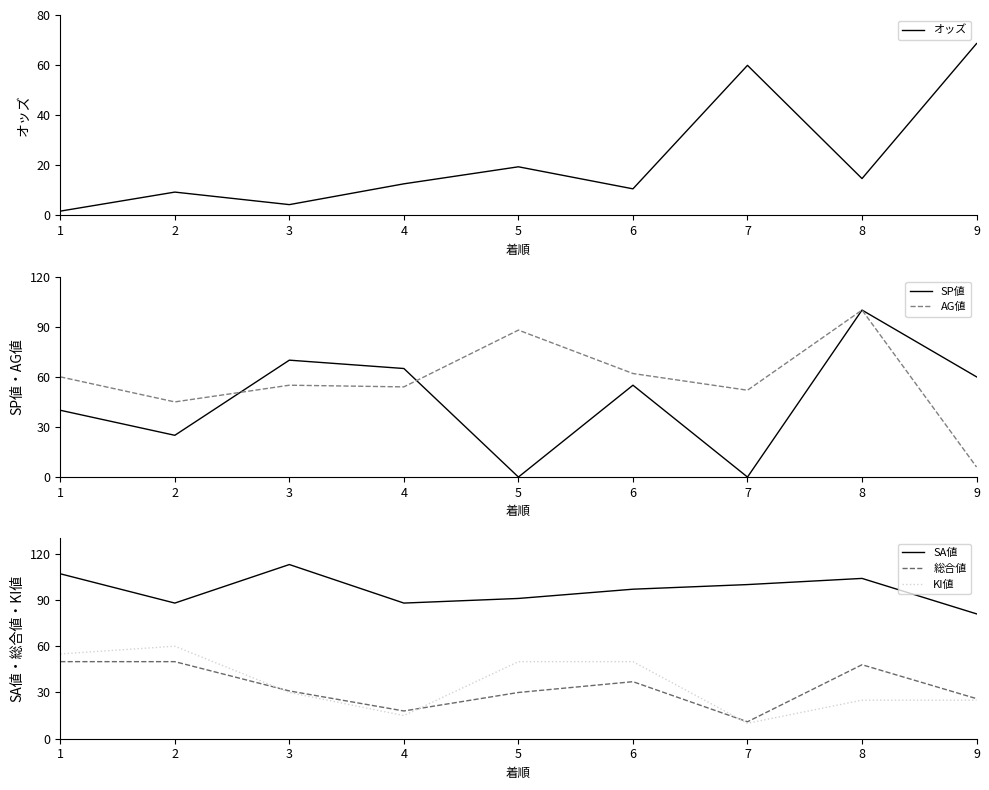

Is it true that 総合値 equals 42.7 at 9?

False